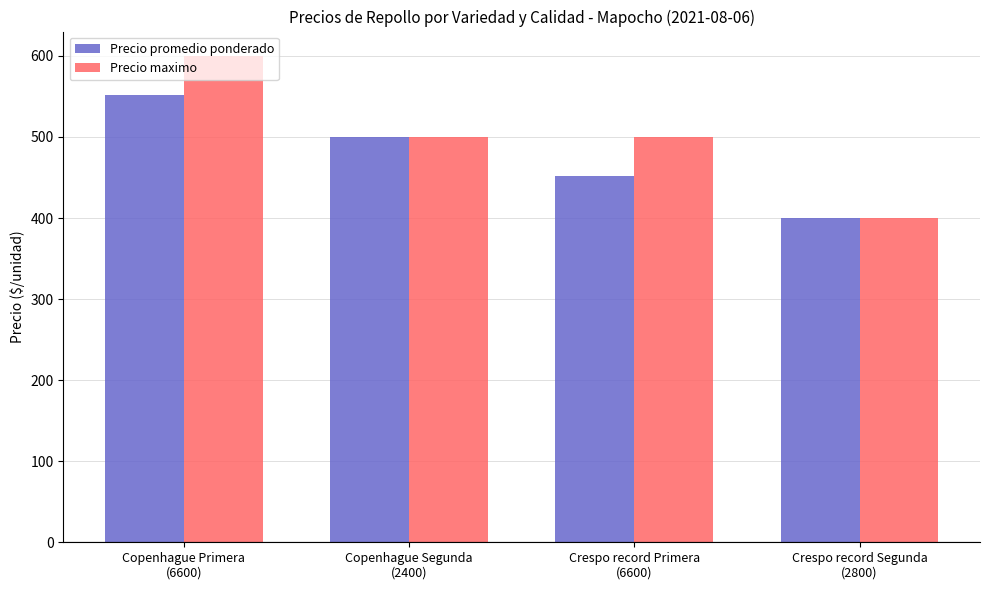

Which label corresponds to the largest value in the chart?

Copenhague Primera
(6600)